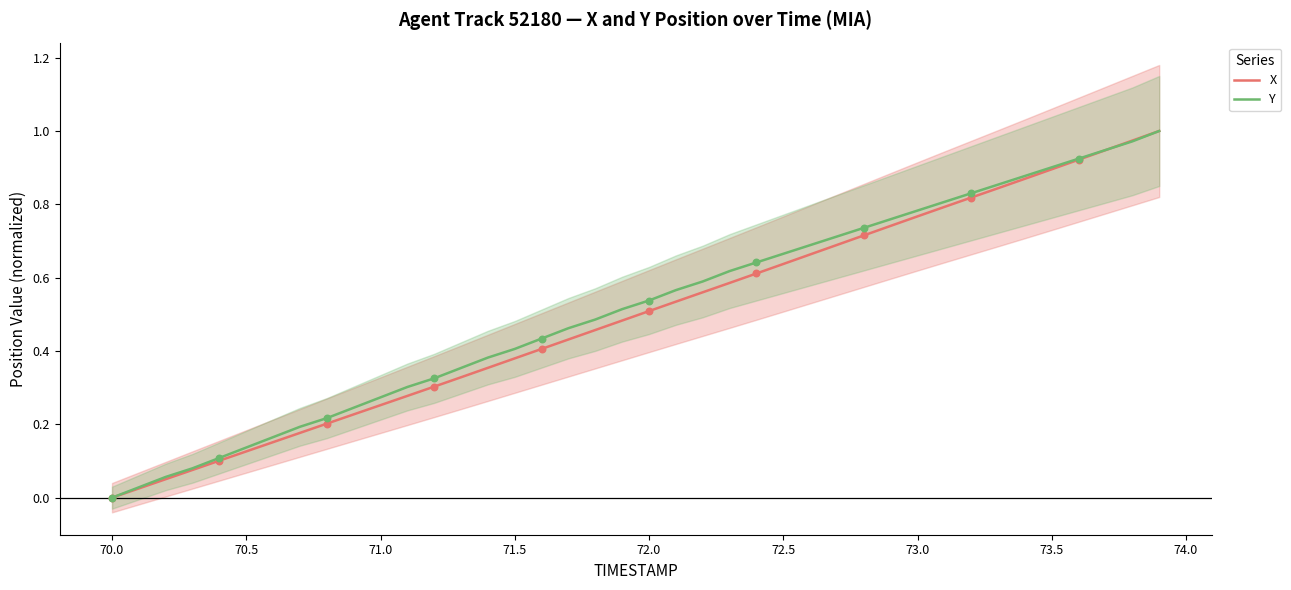

The X series shows 0.0 at 70.0. True or false?

True